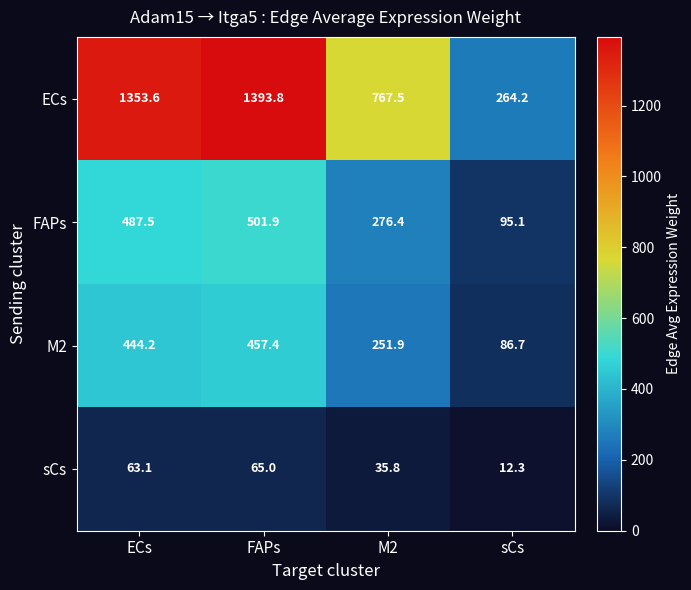

Which category has the highest value in the sCs series?

FAPs